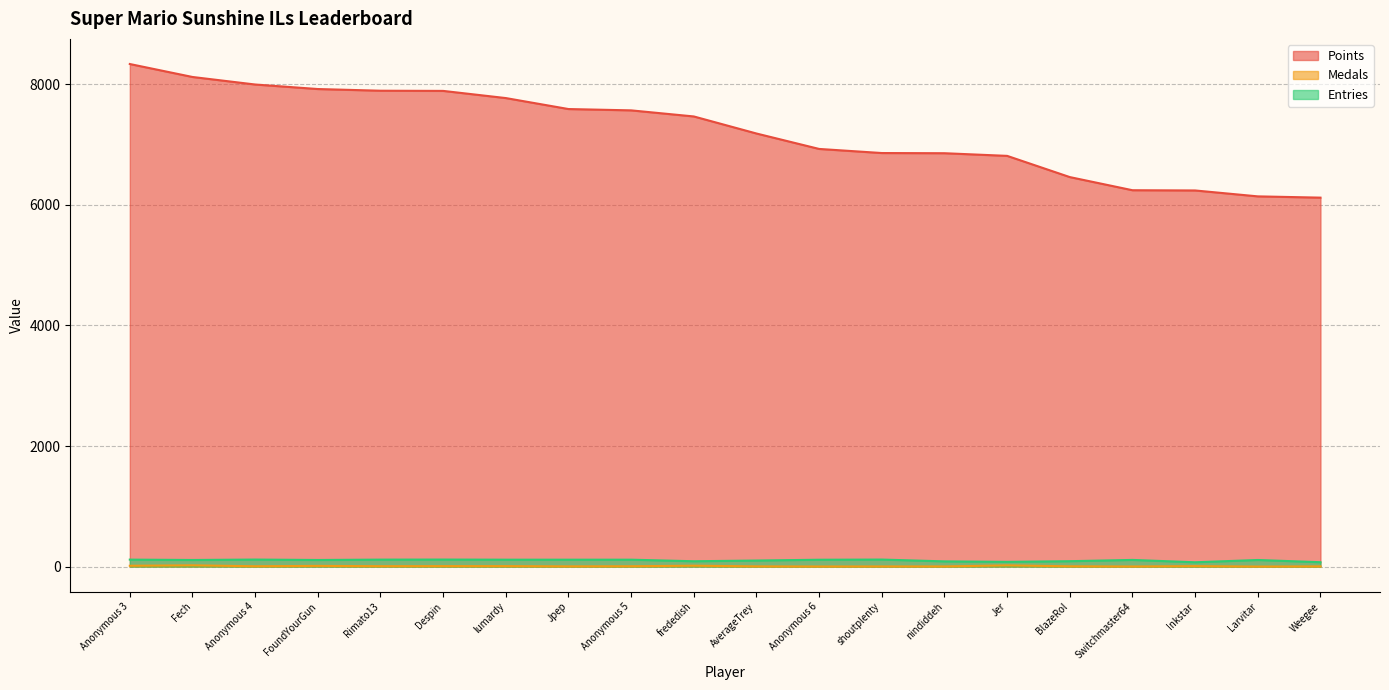

True or false: Medals and Points cross at least once.

False